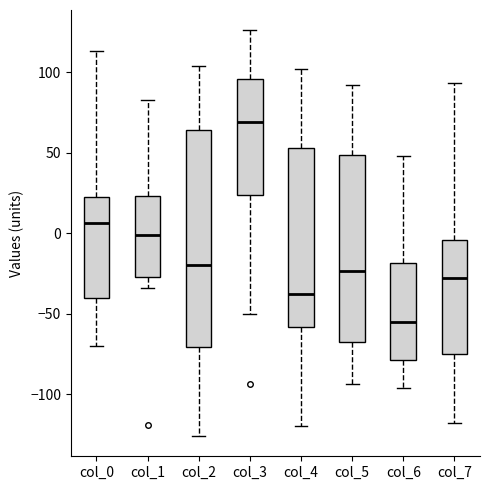

Which box's median line is the highest?

col_3